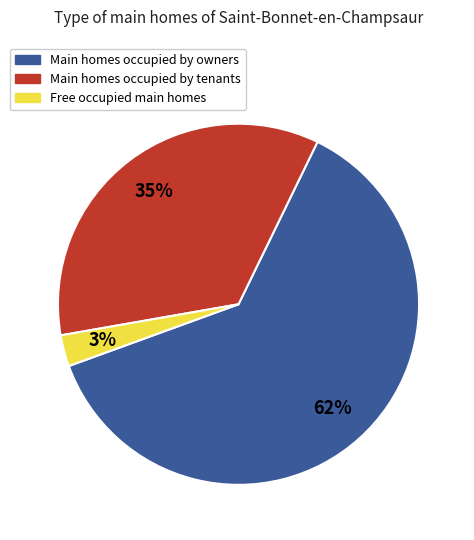

To the nearest percent, what is the average slice percentage?

33%